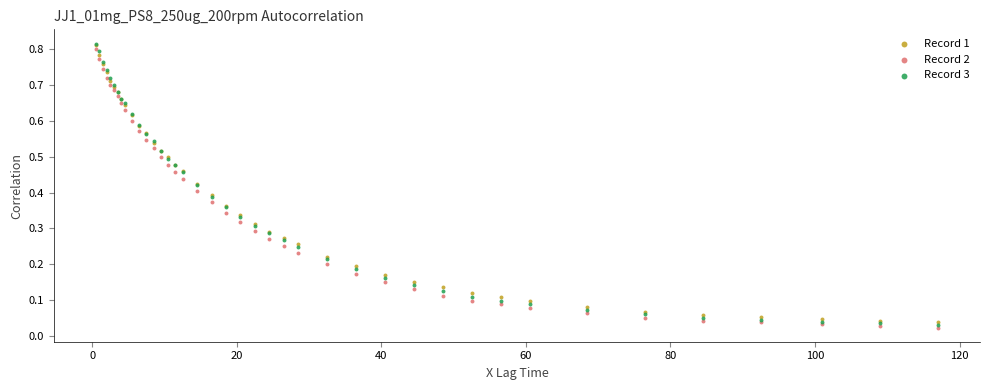

Which series reaches the minimum Y coordinate?

Record 2